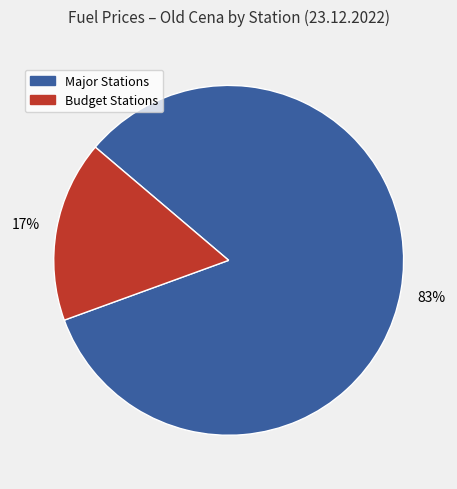

How many slices are in this pie chart?

2